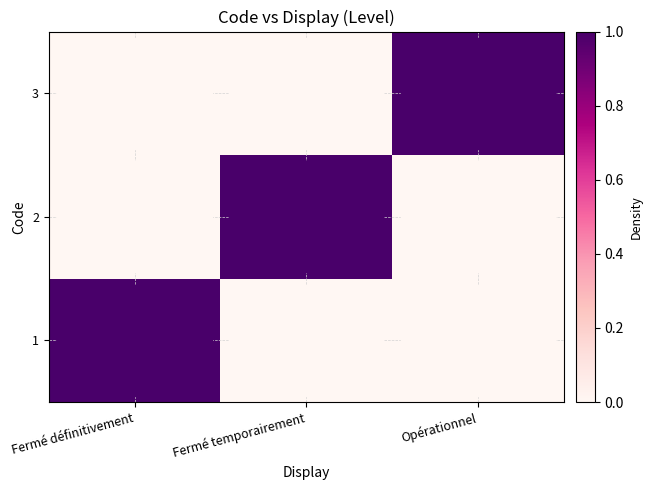

At how many categories does at least one series exceed 0?

3